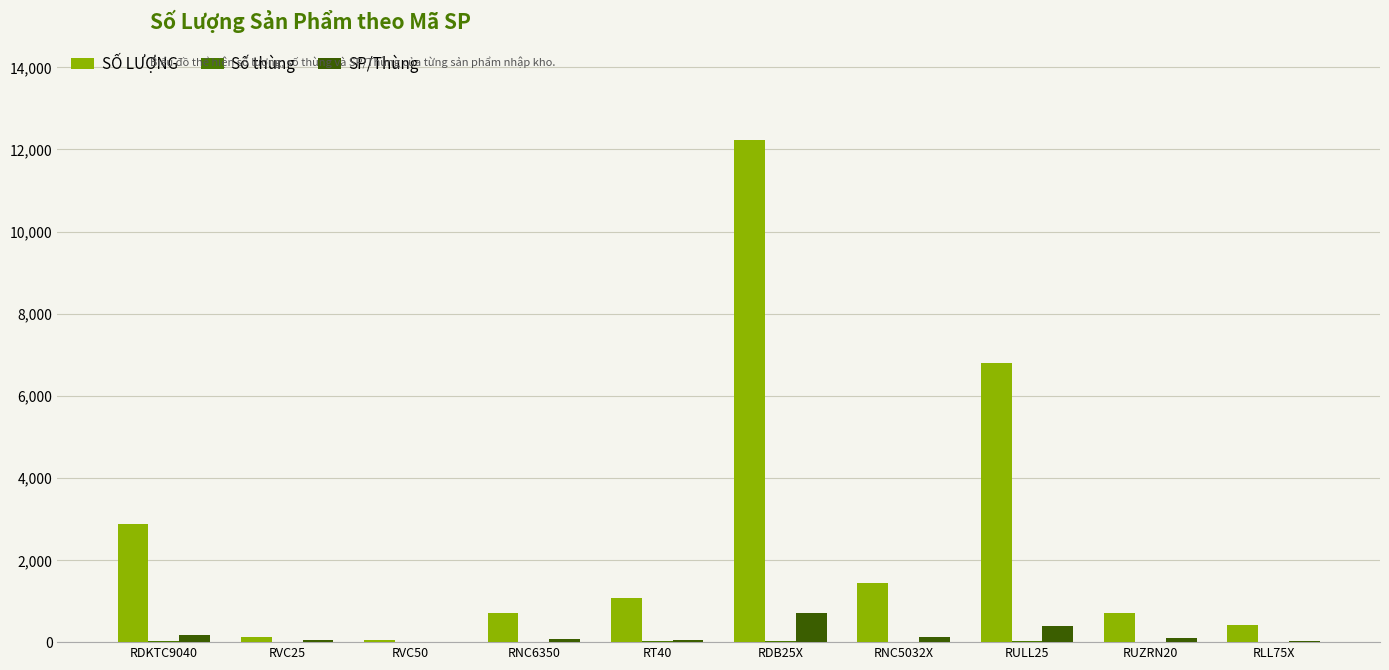

What is the minimum value for SỐ LƯỢNG?

48